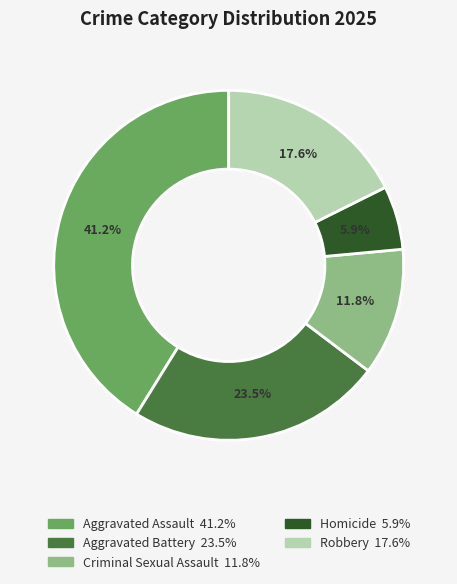

What is the smallest slice in the pie chart?

Homicide